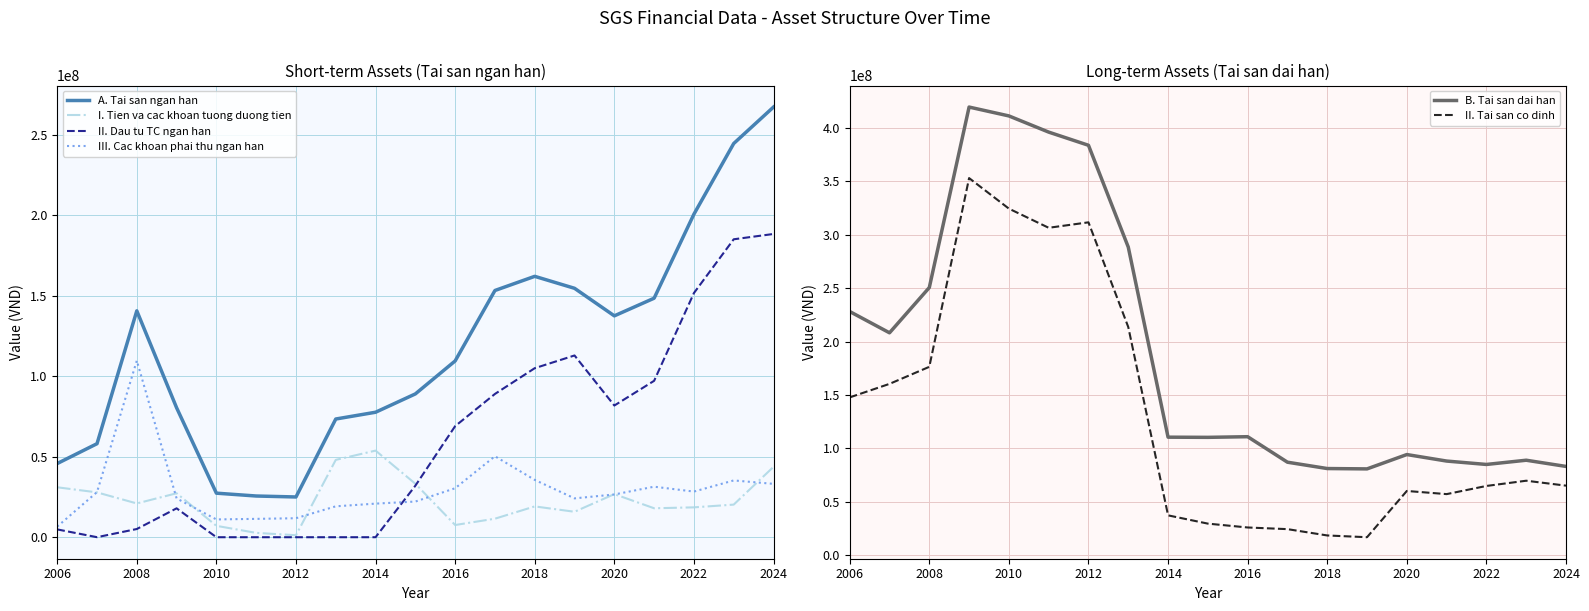

How many intersections are there between A. Tai san ngan han and B. Tai san dai han?

1